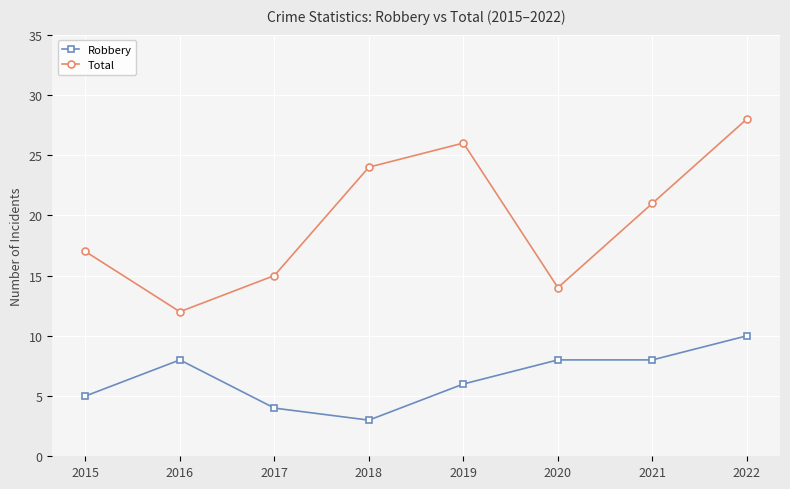

Is it true that Total equals 24 at 2018?

True